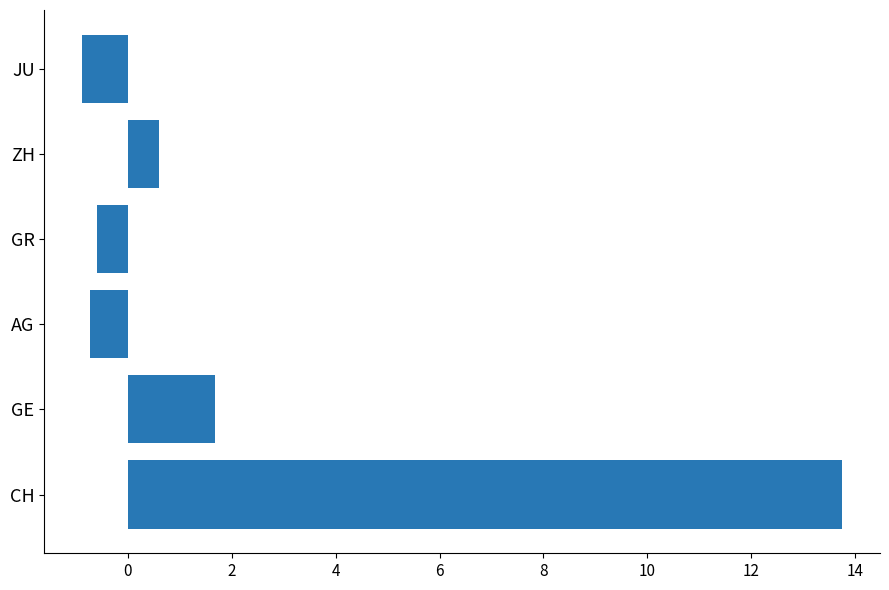

Does the chart contain stacked bars?

No